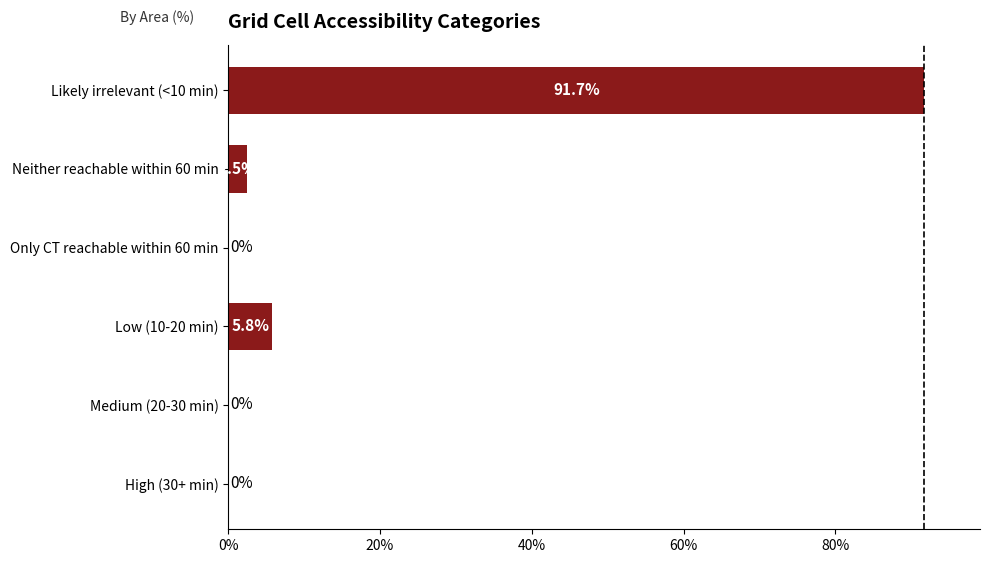

Reading bottom to top, what are all the values shown in this chart?

High (30+ min)=0.0	Medium (20-30 min)=0.0	Low (10-20 min)=5.8	Only CT reachable within 60 min=0.0	Neither reachable within 60 min=2.5	Likely irrelevant (<10 min)=91.7